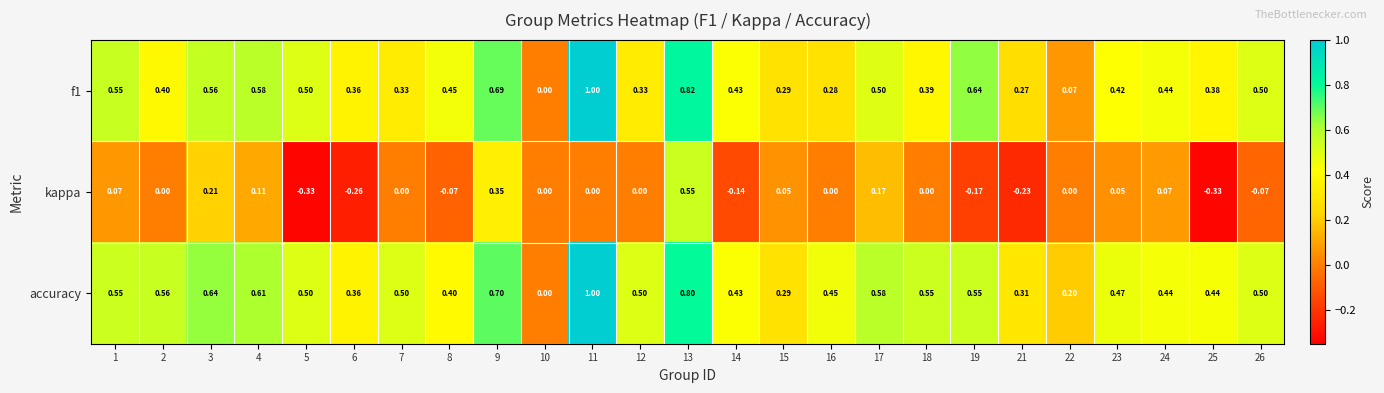

What is the spread (max minus min) of values at 15?

0.2